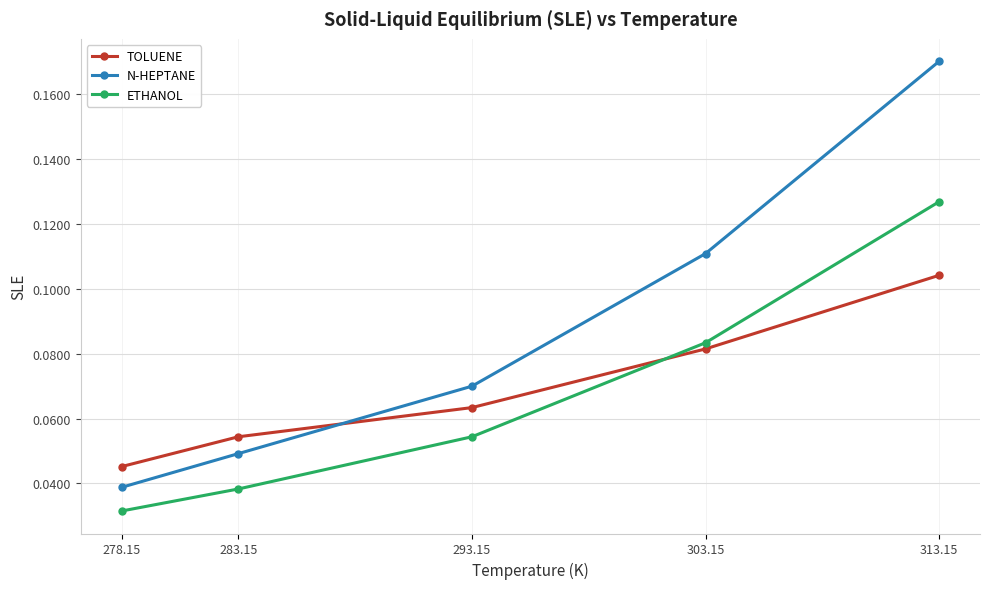

Is the value of ETHANOL at 278.15 greater than the value of N-HEPTANE at 283.15?

No